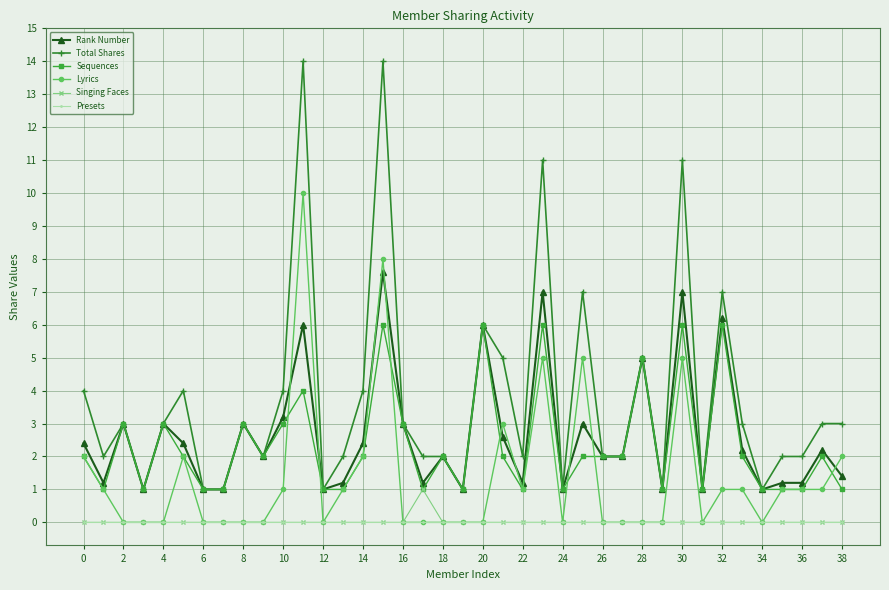

Which series has the widest spread of values?

Total Shares